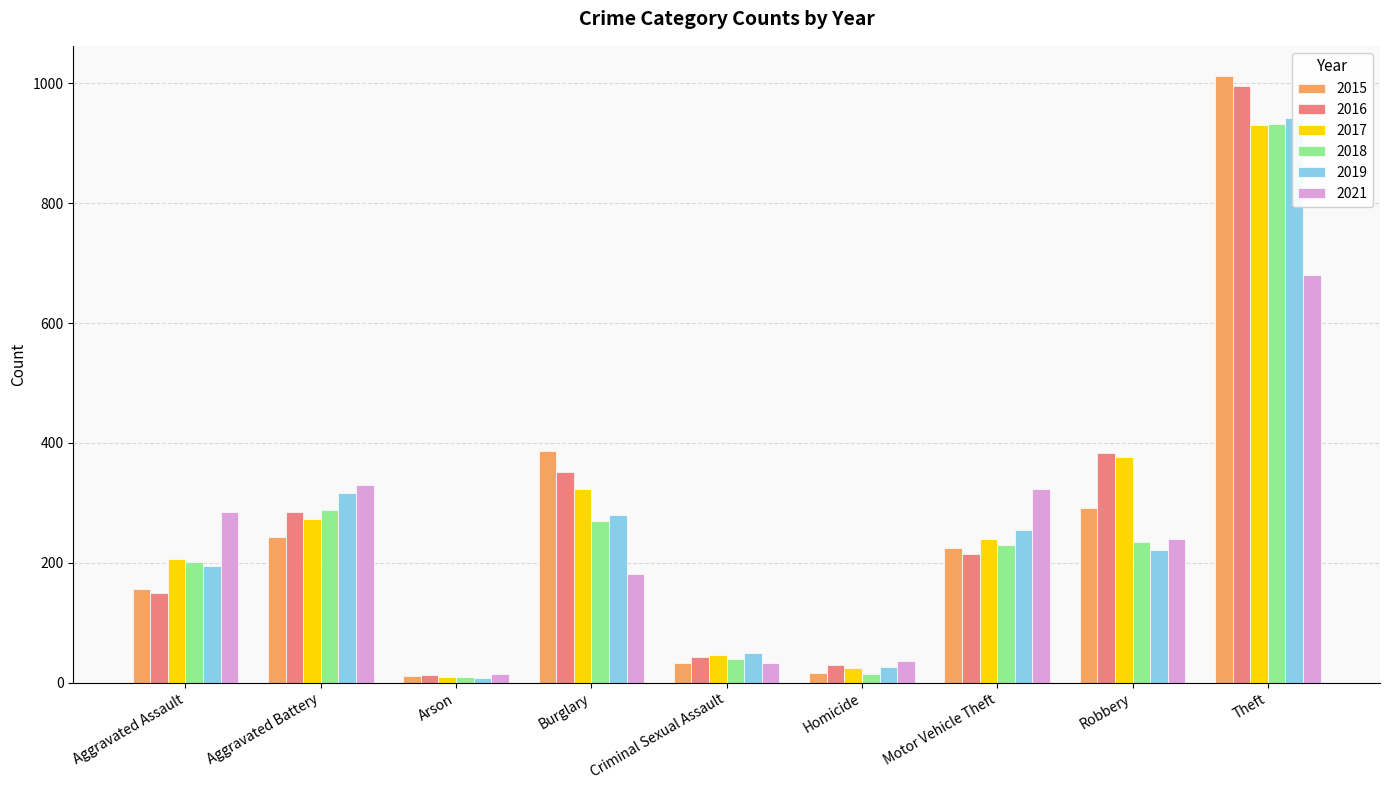

The 2021 series shows 22 at Criminal Sexual Assault. True or false?

False